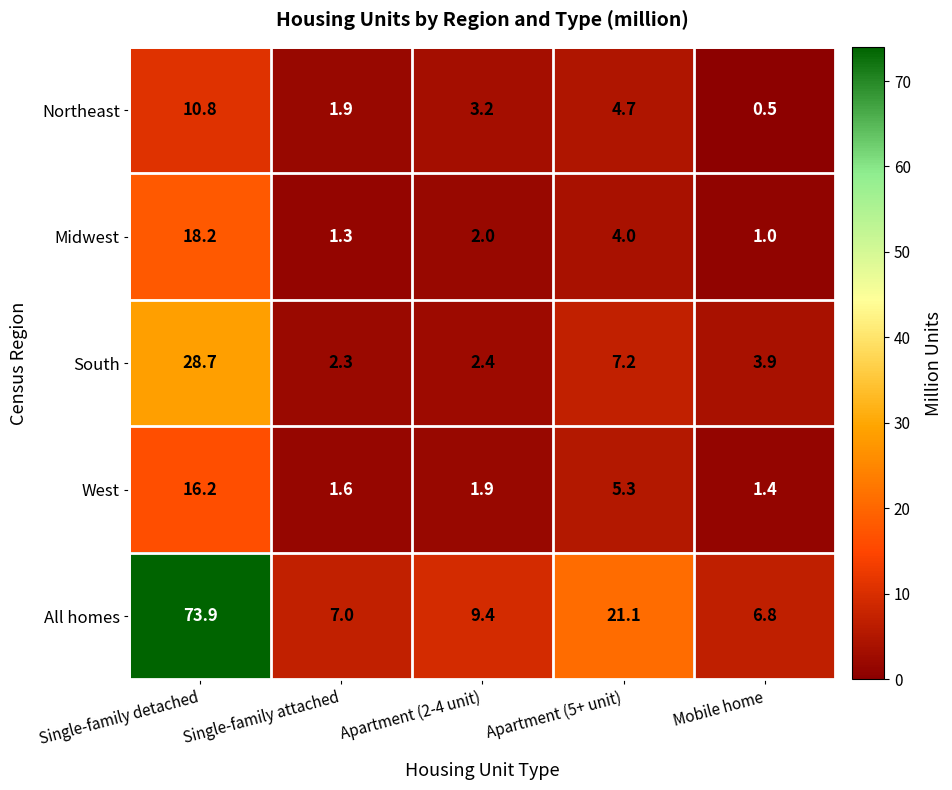

What is the spread (max minus min) of values at Apartment (2-4 unit)?

7.5